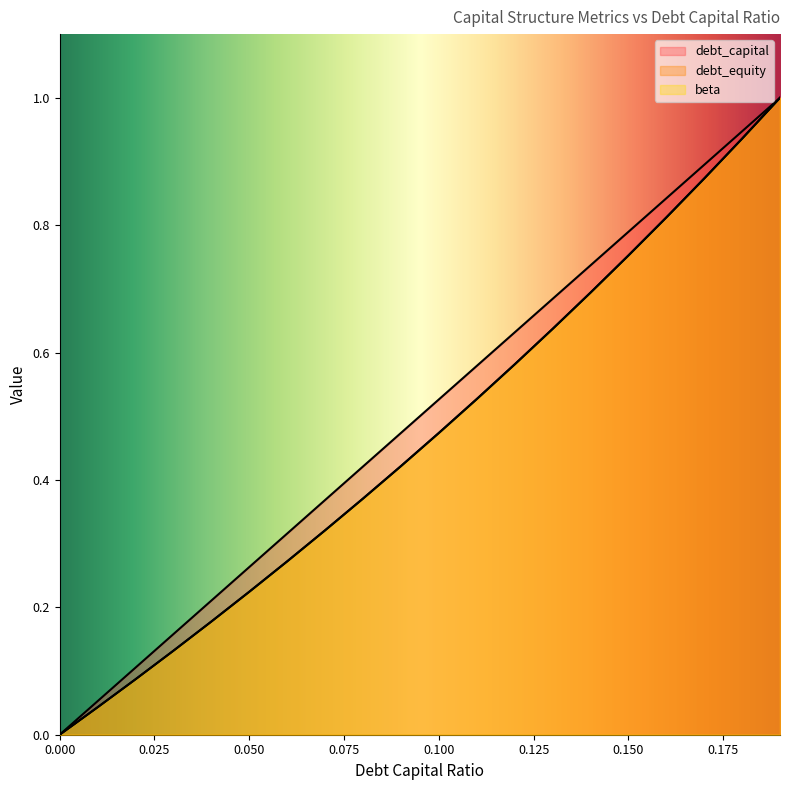

What position from the right is 0?

20